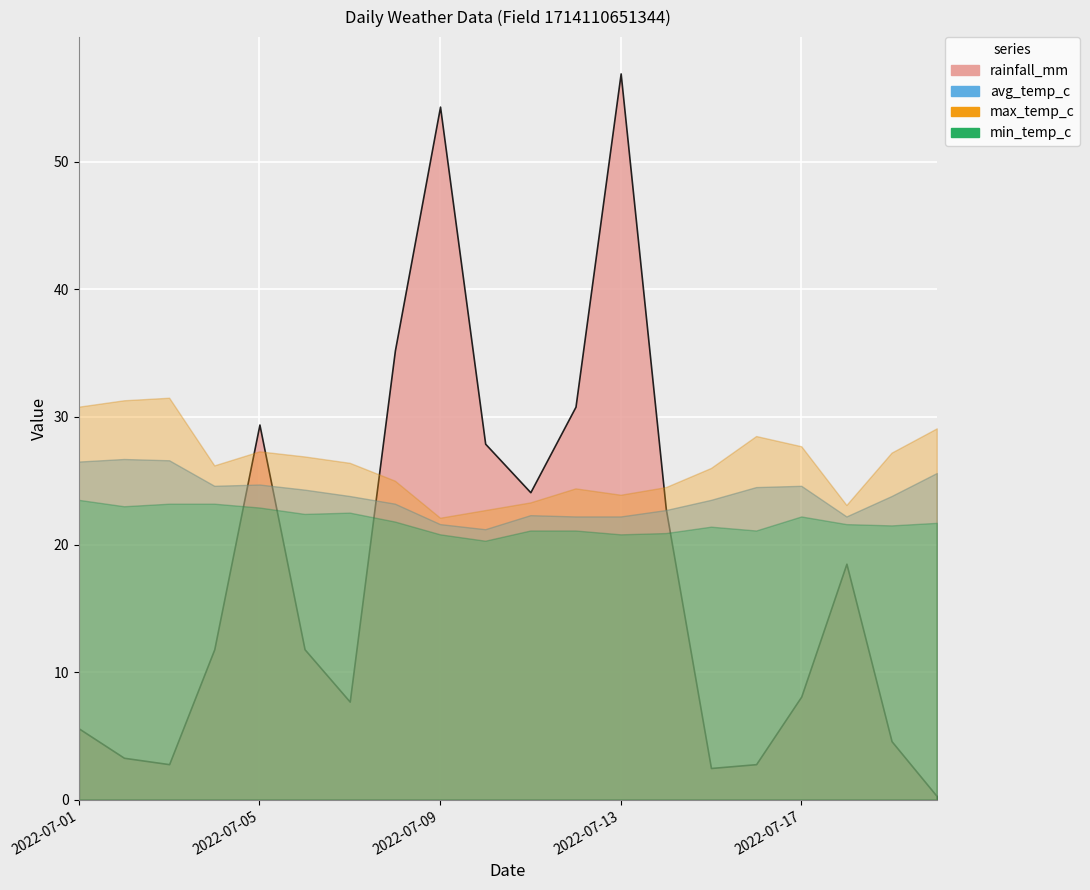

What is the difference between the highest and lowest values at 2022-07-01?

25.2